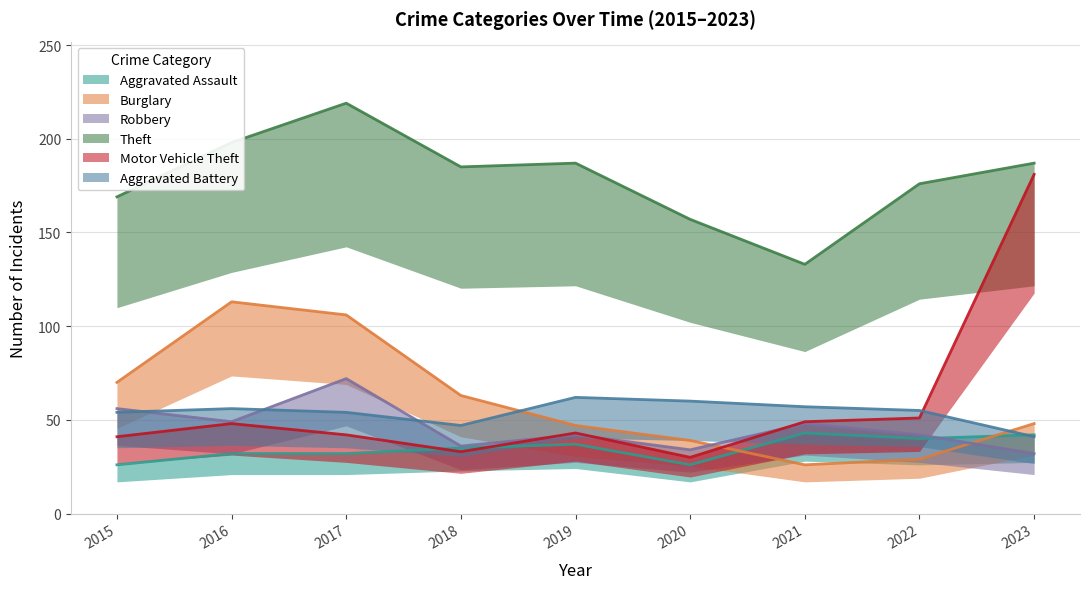

The Robbery series shows 42 at 2022. True or false?

True